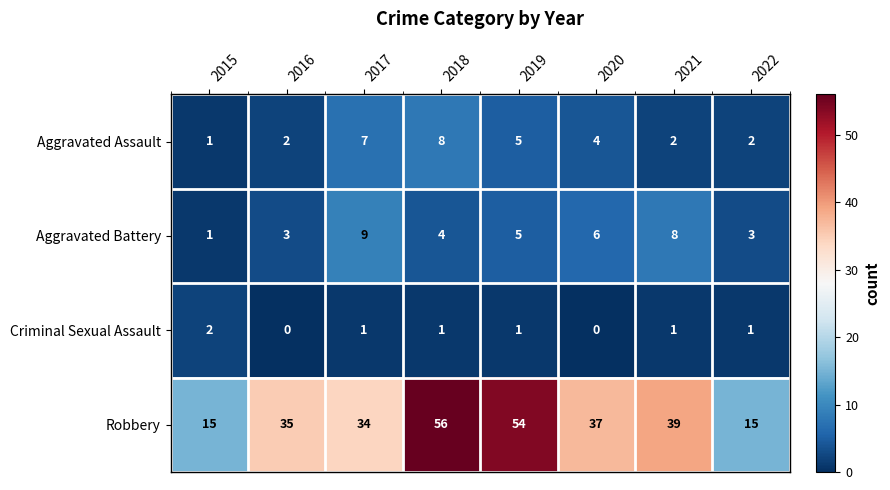

Count the number of data series in this chart.

4